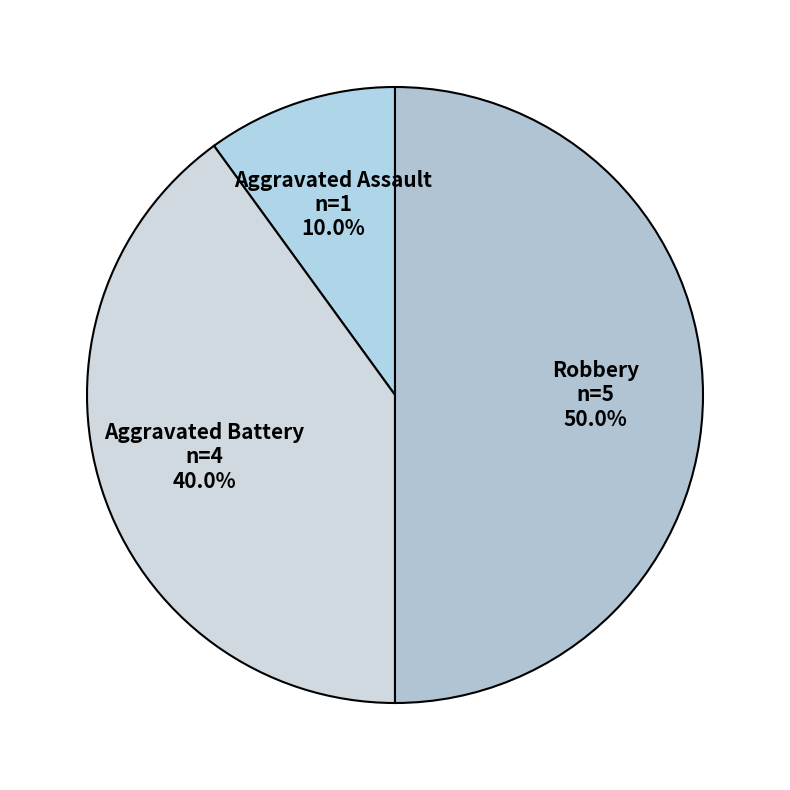

How much of the chart is everything except Robbery?

50.0%